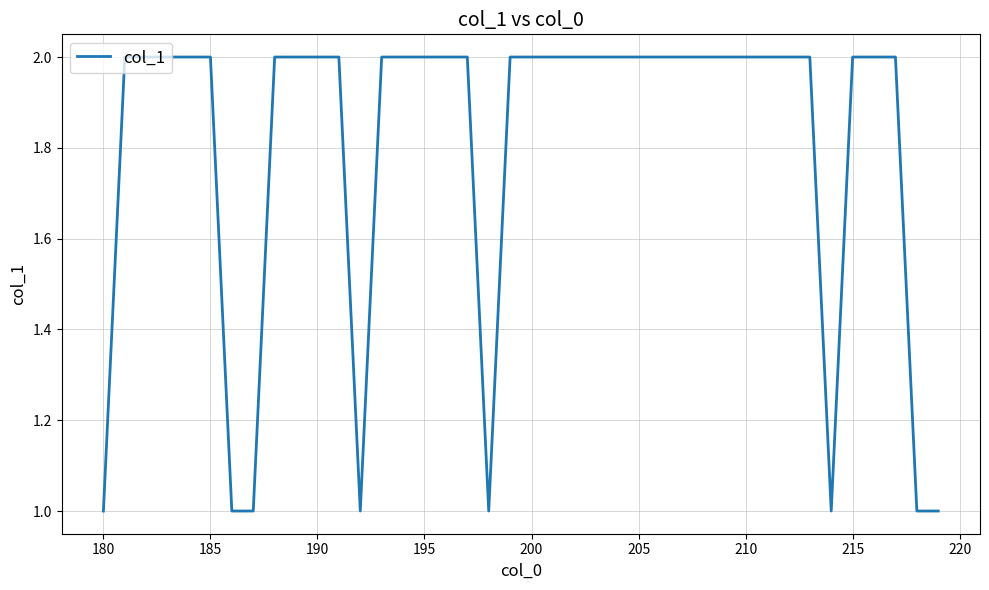

How many interior local valleys (lower than both neighbors) does the data have?

3